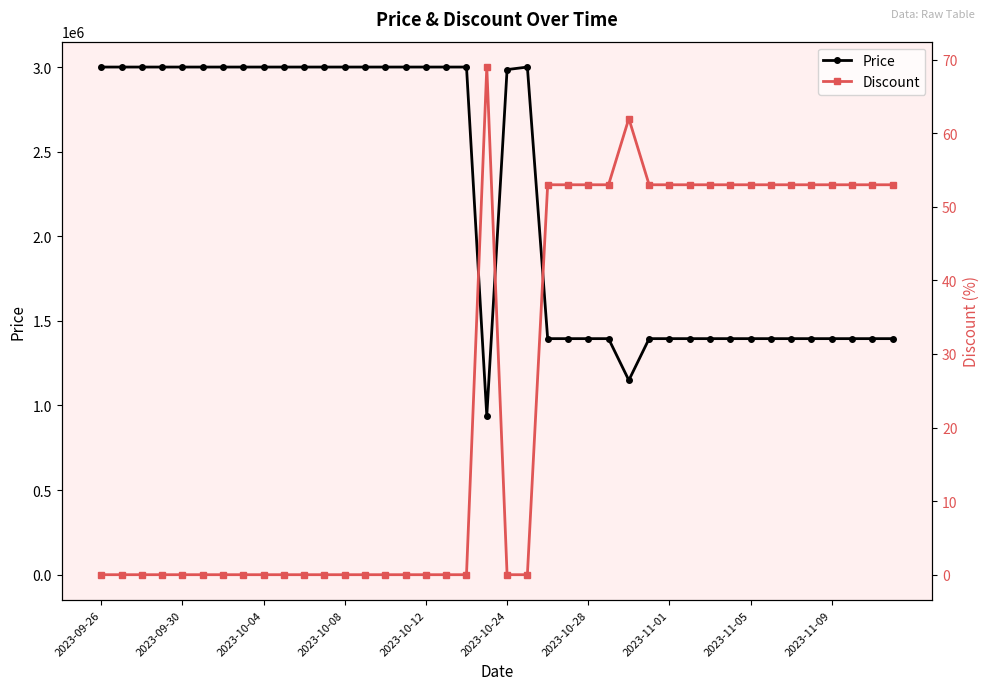

Between 11 and 25, which series saw the biggest shift?

Price